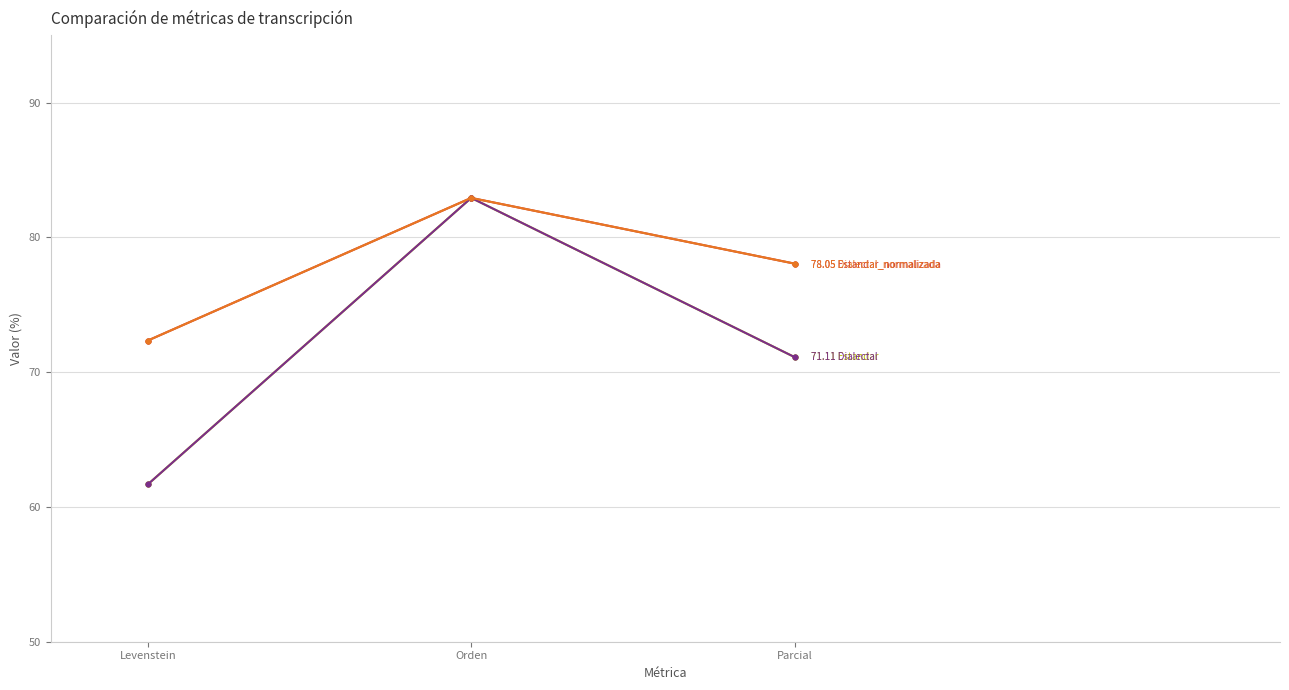

Is this an area chart (filled region under the line)?

No